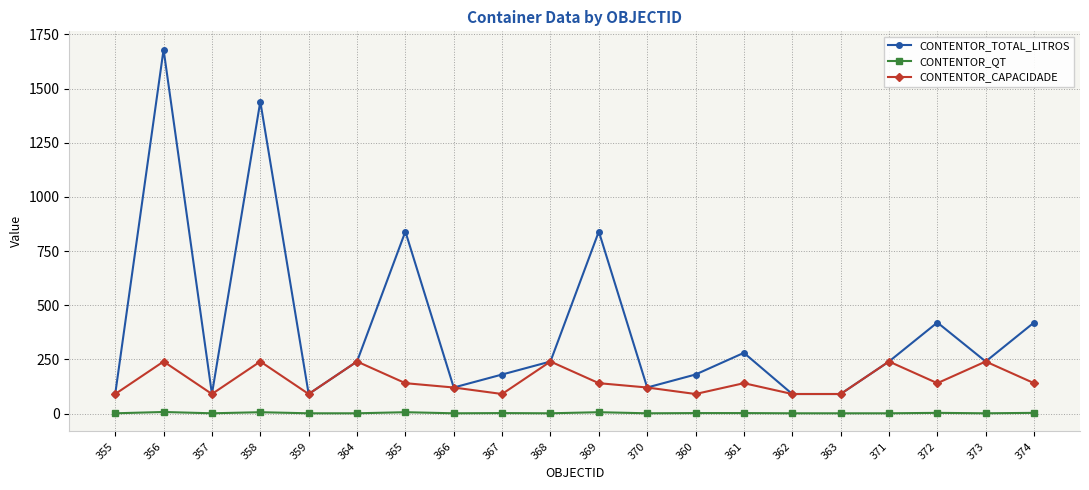

True or false: CONTENTOR_TOTAL_LITROS has more than 0 points higher than both neighbors.

True